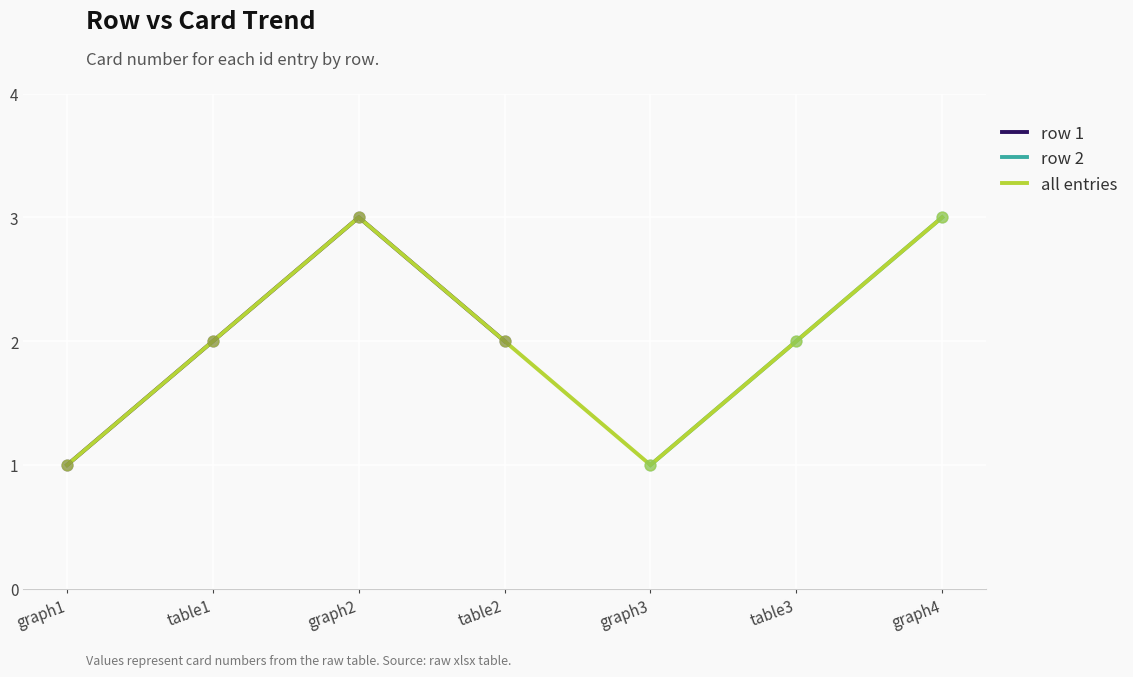

Which has a higher value, graph3 or graph4?

graph4